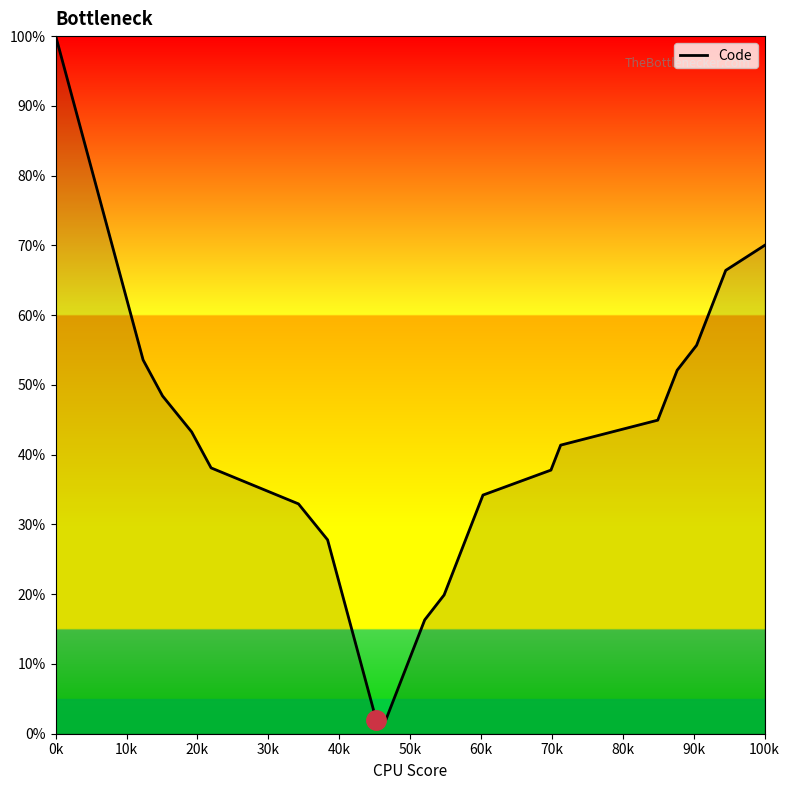

What is the difference between the maximum and minimum values?

98.0